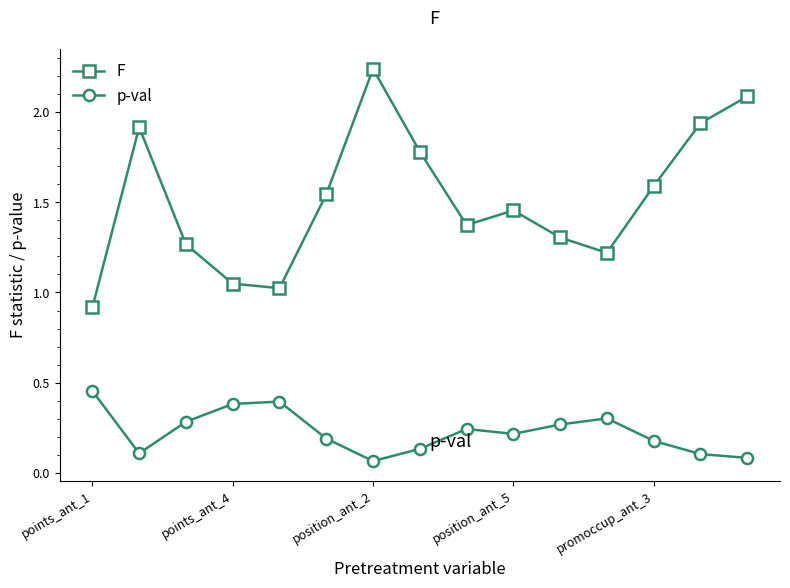

How many p-val values are between 0 and 1?

15